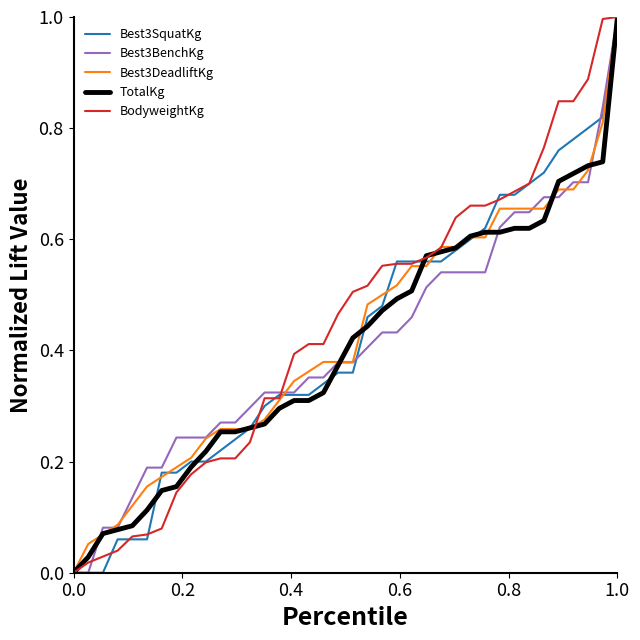

What is the maximum value shown in the chart?

1.0